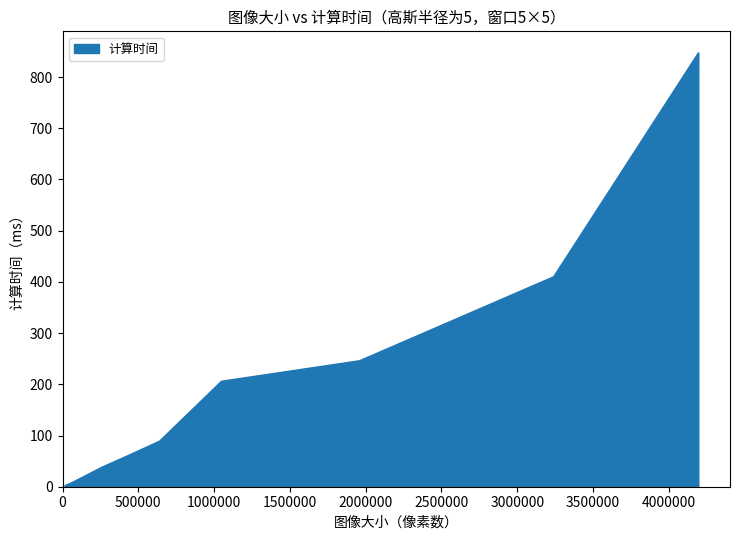

What is the greatest value displayed?

847.0